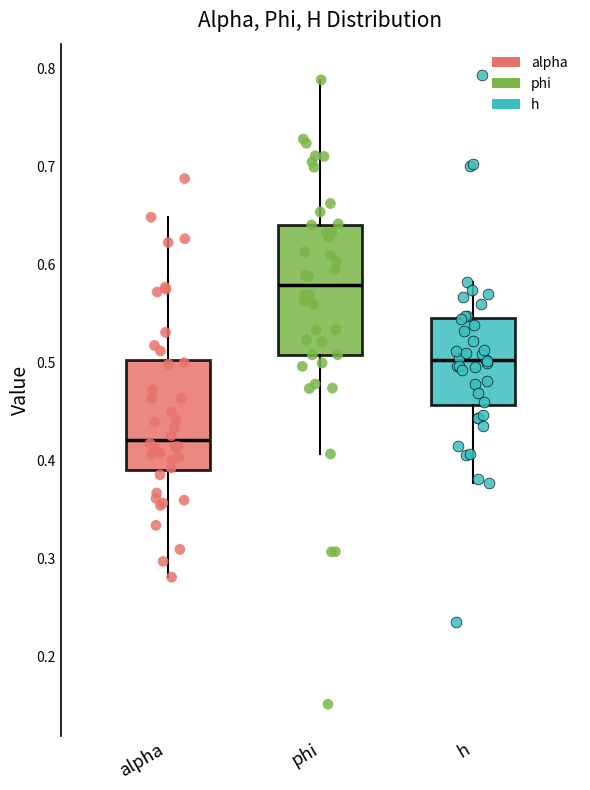

Reading left to right, transcribe this box plot: for each box, give where its median line is, the range the box spans, and where its two whiskers end, as read against the y-axis. The values are not printed on the chart, so give them approximately, as read against the axis.

alpha: median 0.42, box 0.39 to 0.50, whiskers 0.28 to 0.65
phi: median 0.58, box 0.51 to 0.64, whiskers 0.41 to 0.79
h: median 0.50, box 0.46 to 0.55, whiskers 0.38 to 0.58